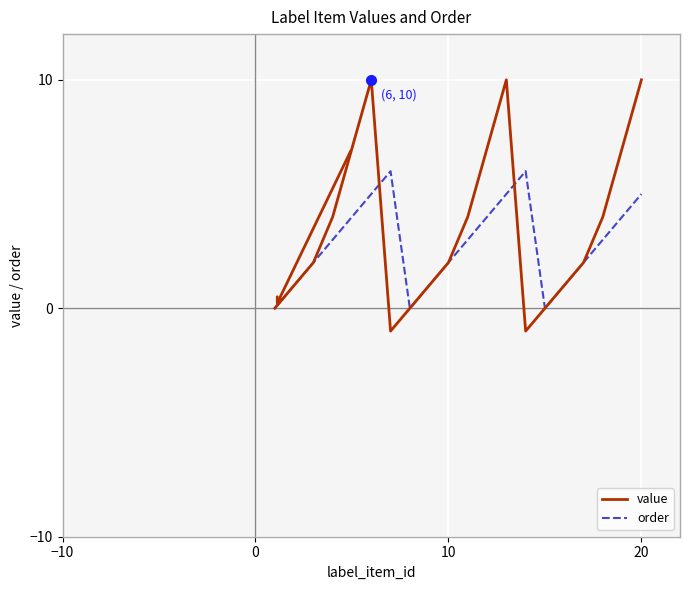

Rank the series by their maximum value, from lowest to highest.

order, value